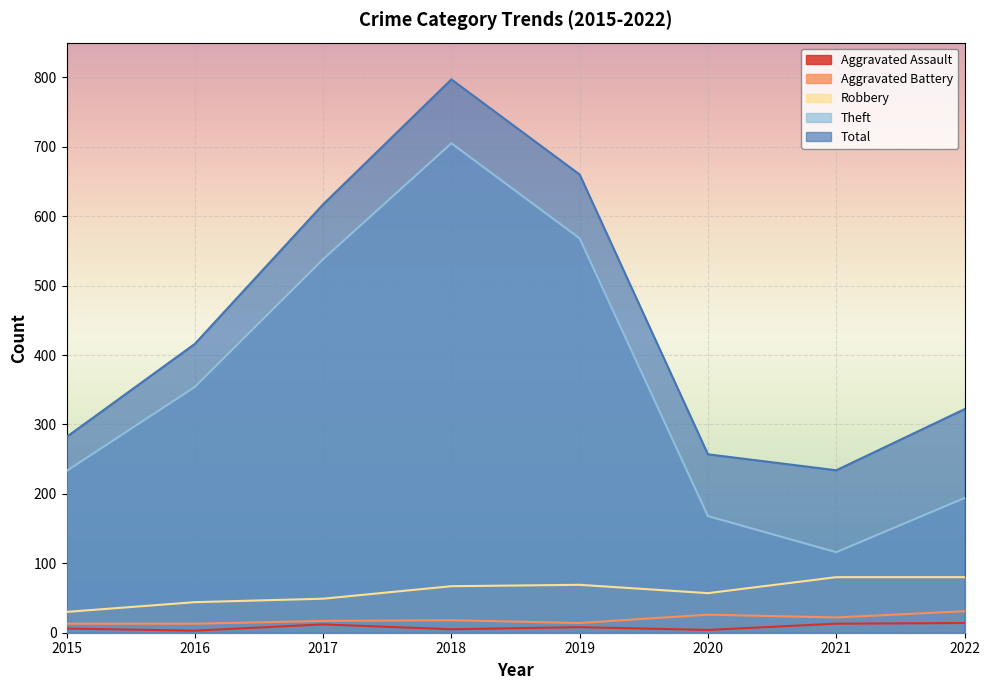

How many data points in Robbery are less than 67?

4